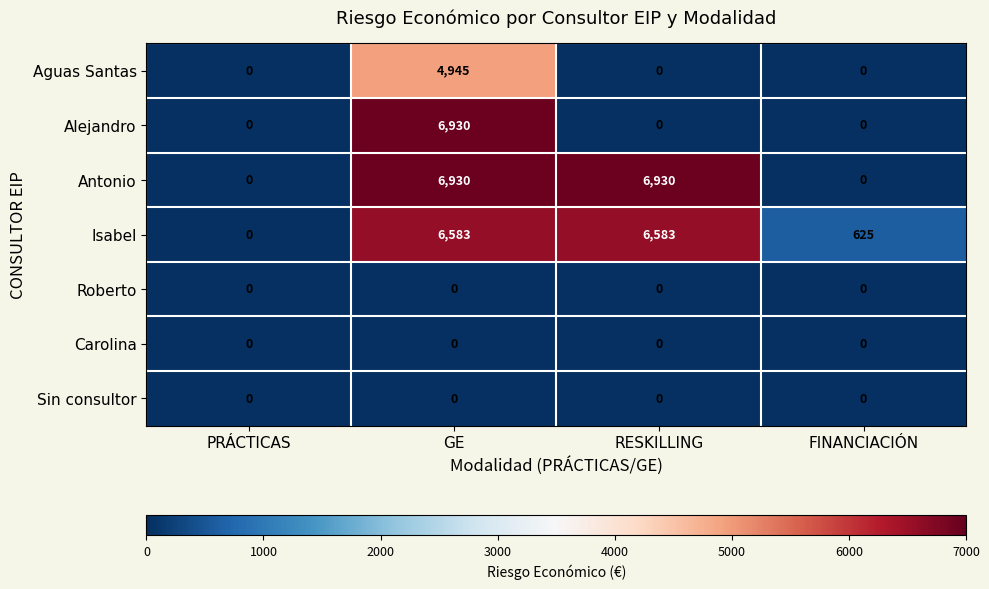

The Carolina series shows 0 at RESKILLING. True or false?

True